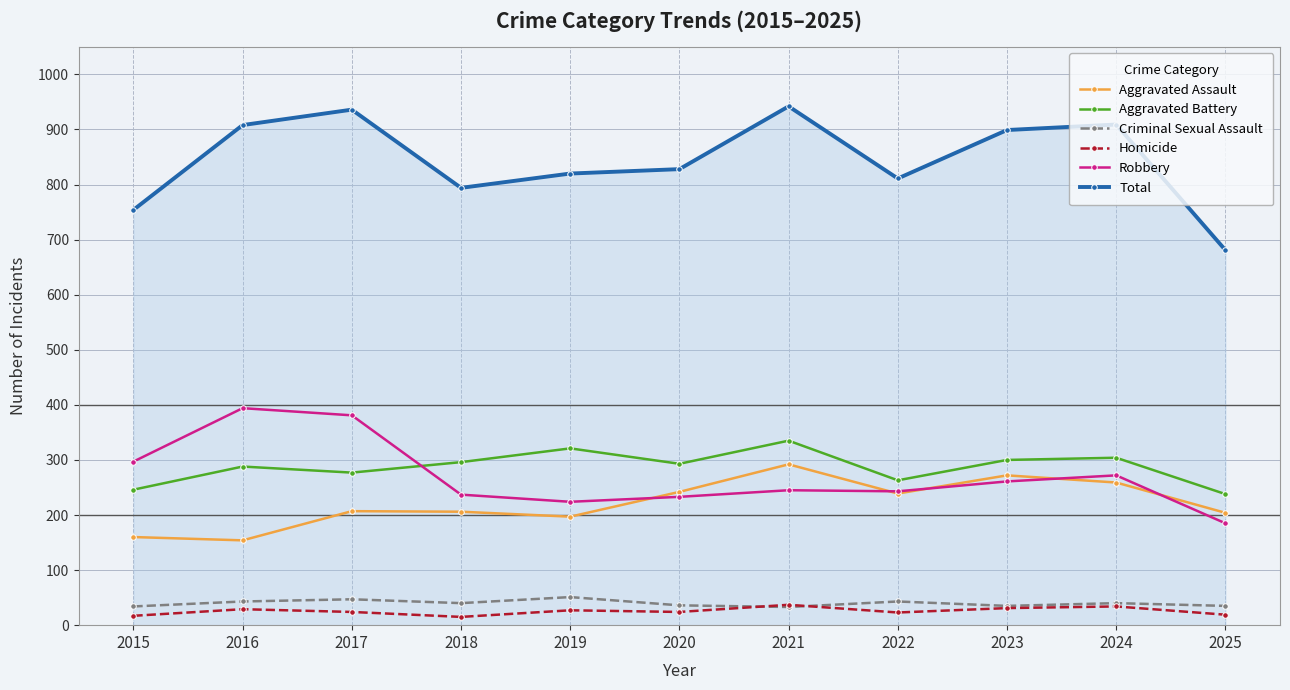

The value of Aggravated Battery at 2015 is 424. True or false?

False